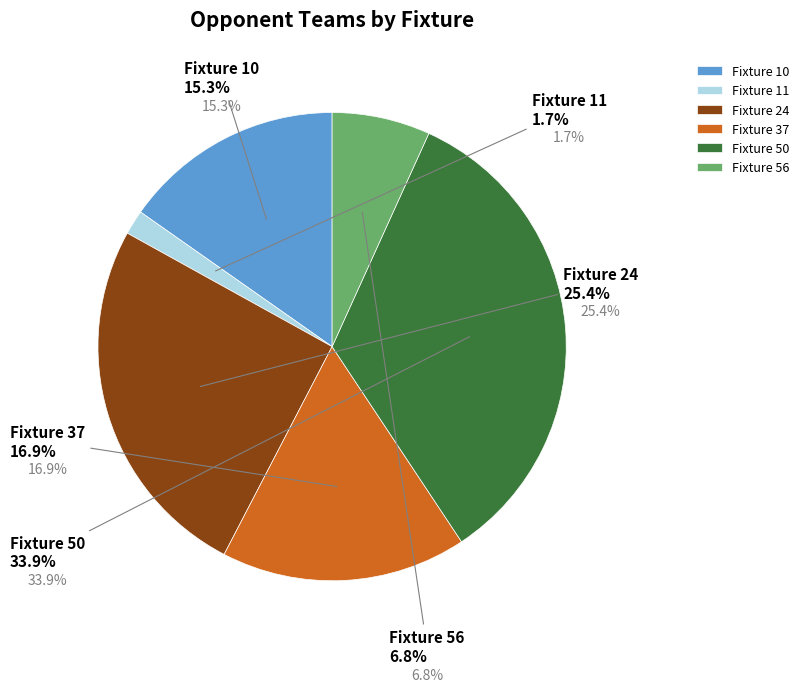

What is the change in value from Fixture 50 to Fixture 56?

-16